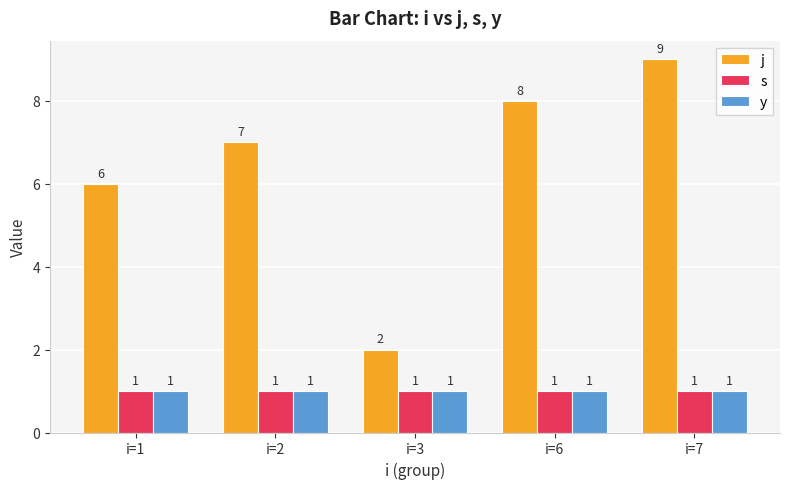

Is it true that y equals 0 at i=2?

False